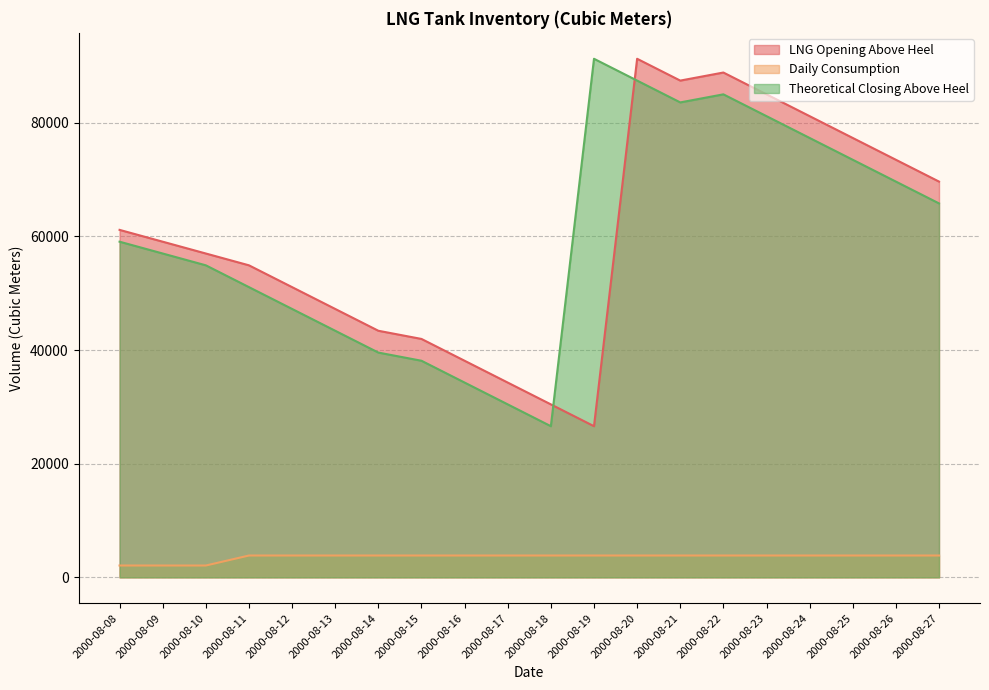

Where is the first local maximum for LNG Opening Above Heel?

2000-08-20